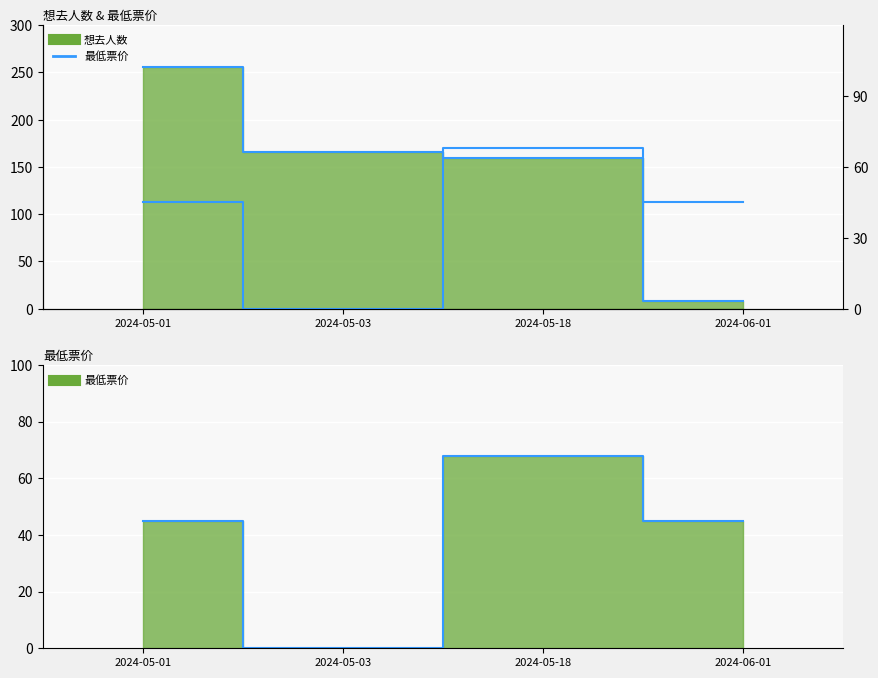

Which label corresponds to the largest value in the chart?

2024-05-01